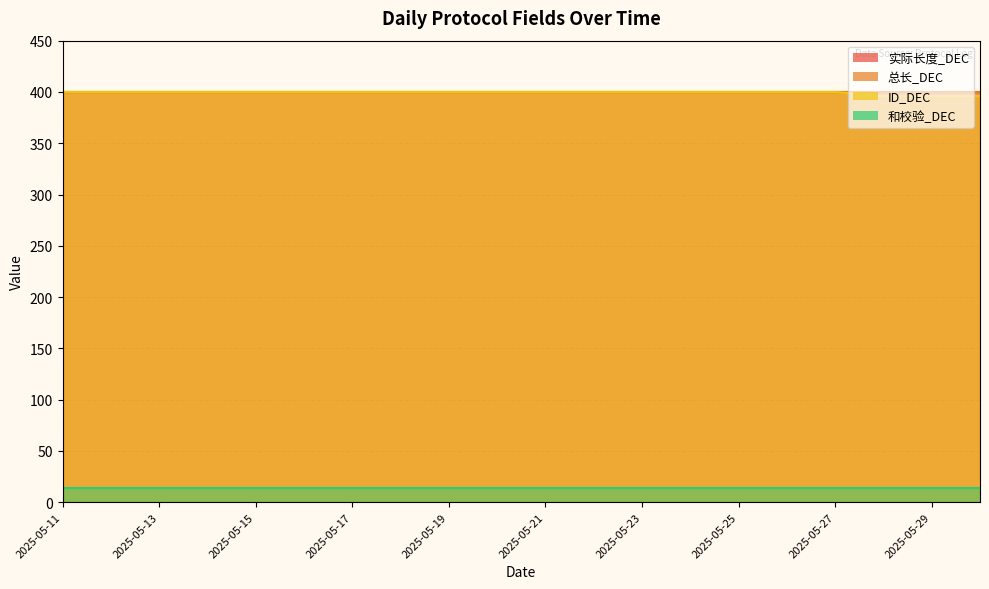

The value of 和校验_DEC at 2025-05-11 is 14. True or false?

True